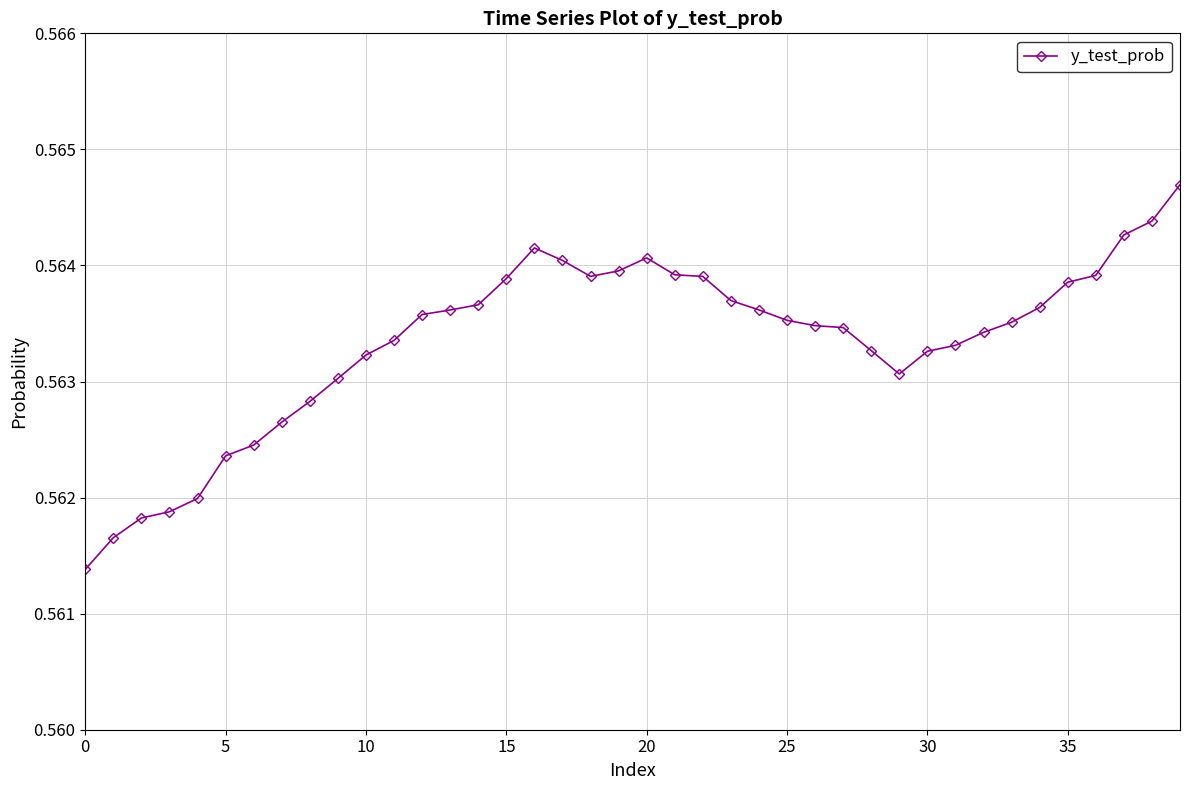

What is the sum of all values?

22.5